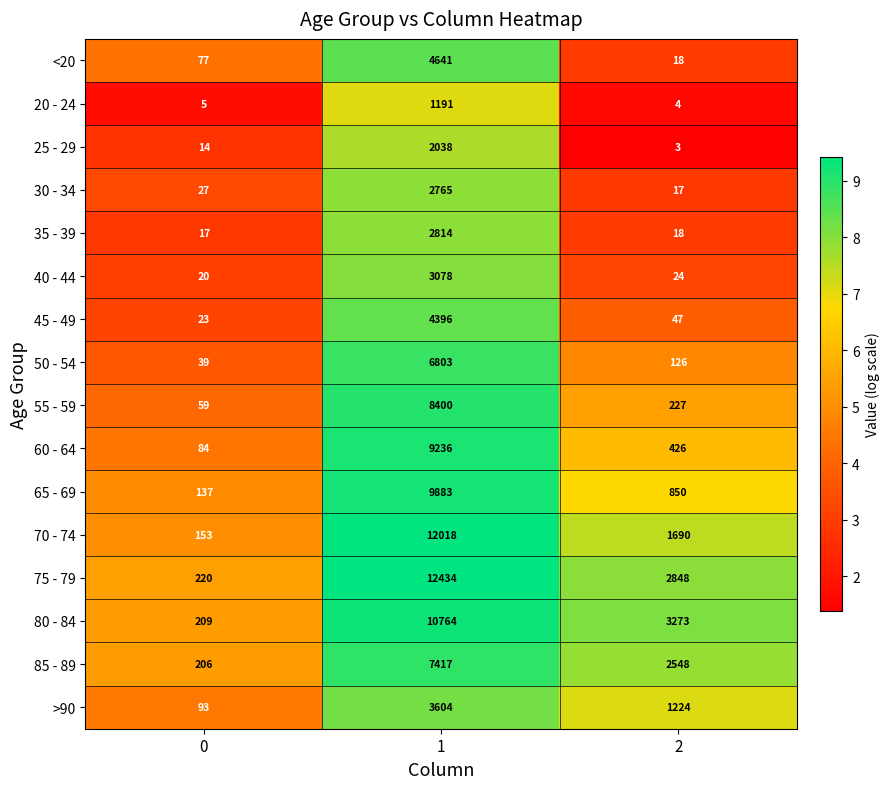

What is the average value of the 50 - 54 series?

2323